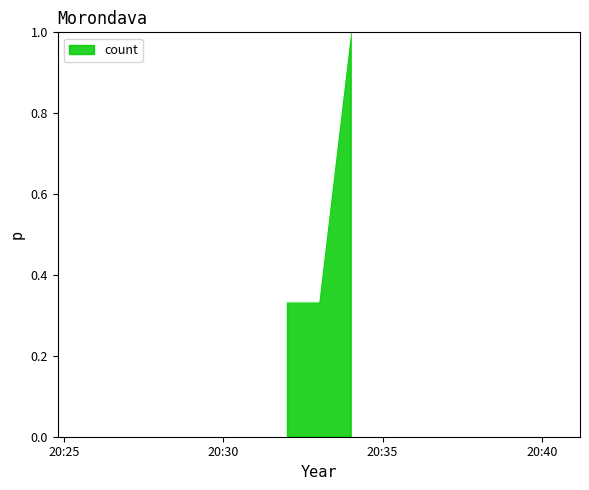

What is the difference between the maximum and minimum values?

0.7